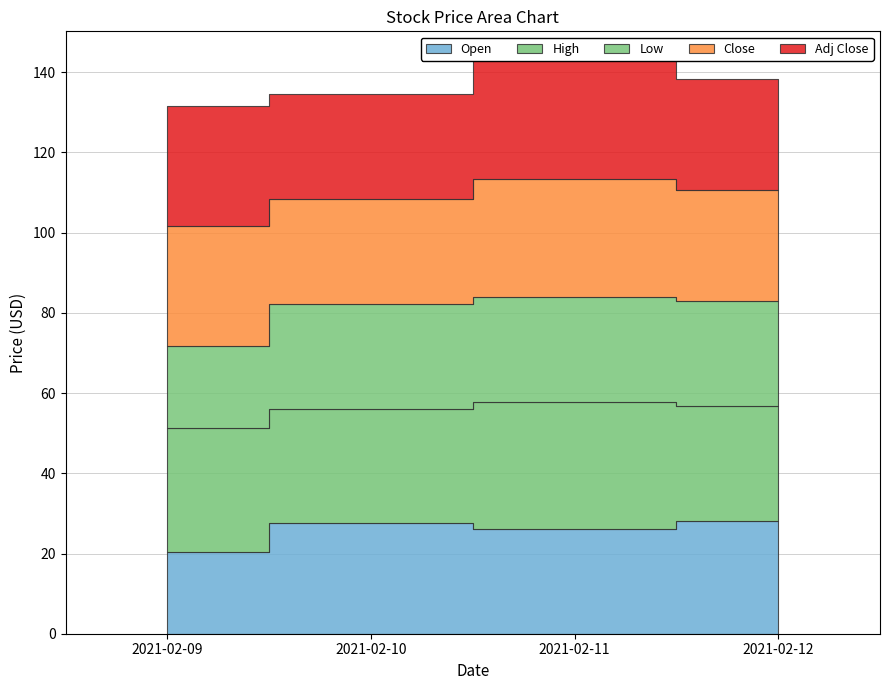

At which category does the chart reach its peak across all series?

2021-02-11